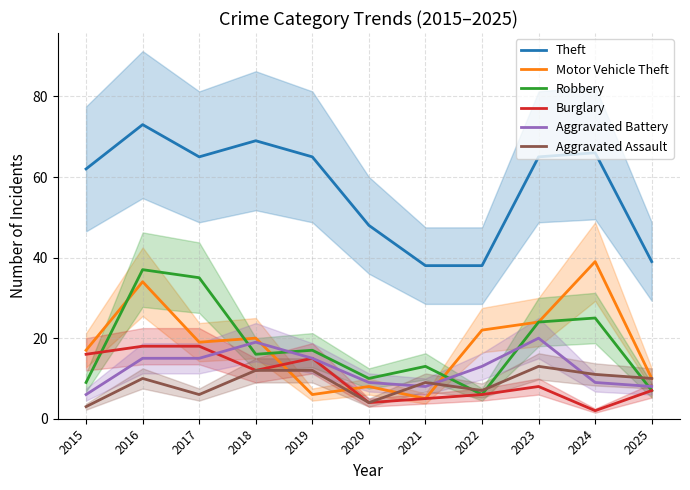

Reading left to right, list all the values displayed in this chart.

Theft: 62	73	65	69	65	48	38	38	65	66	39
Motor Vehicle Theft: 17	34	19	20	6	8	5	22	24	39	10
Robbery: 9	37	35	16	17	10	13	6	24	25	7
Burglary: 16	18	18	12	15	4	5	6	8	2	7
Aggravated Battery: 6	15	15	19	15	9	8	13	20	9	8
Aggravated Assault: 3	10	6	12	12	4	9	7	13	11	10